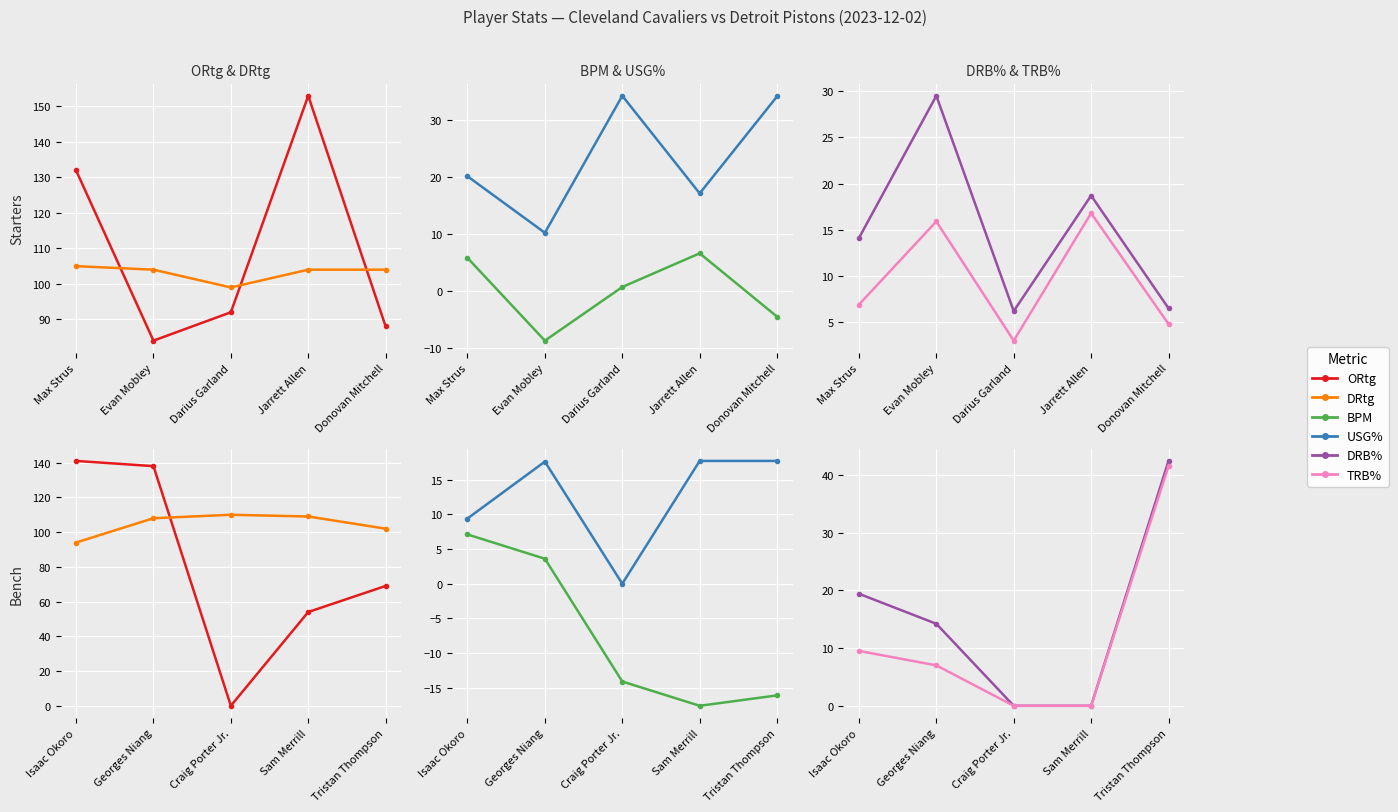

Rank the series by their maximum value, from lowest to highest.

BPM, USG%, TRB%, DRB%, DRtg, ORtg